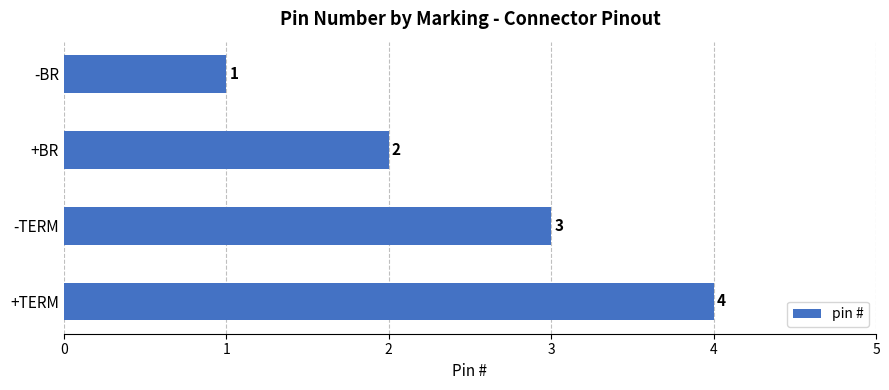

At which label is the value closest to 2?

+BR